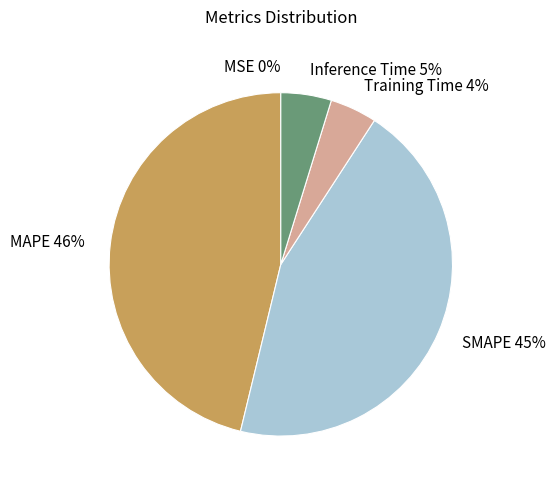

Which slice is the largest?

MAPE